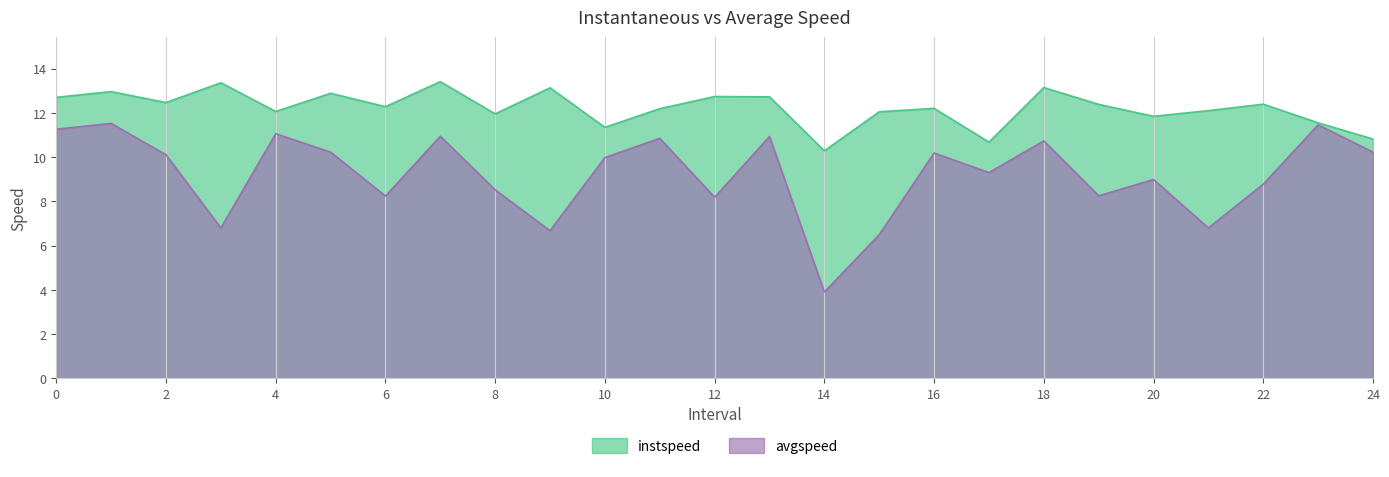

What is the difference between the maximum and minimum values in the instspeed series?

3.1